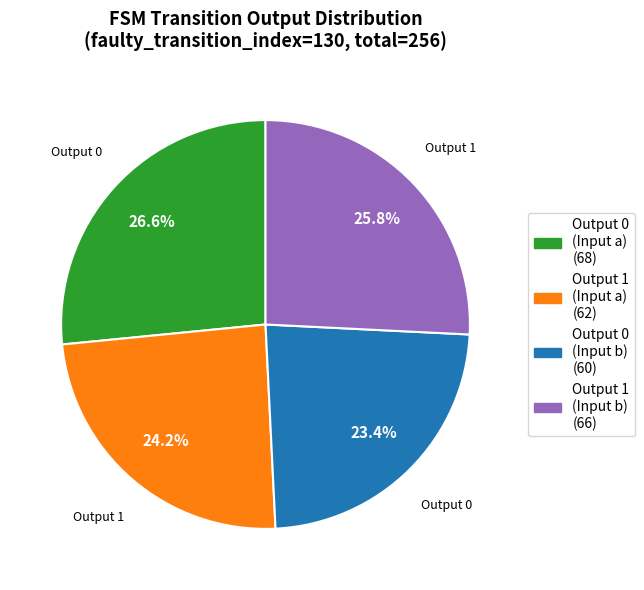

Does any single category account for the majority?

No